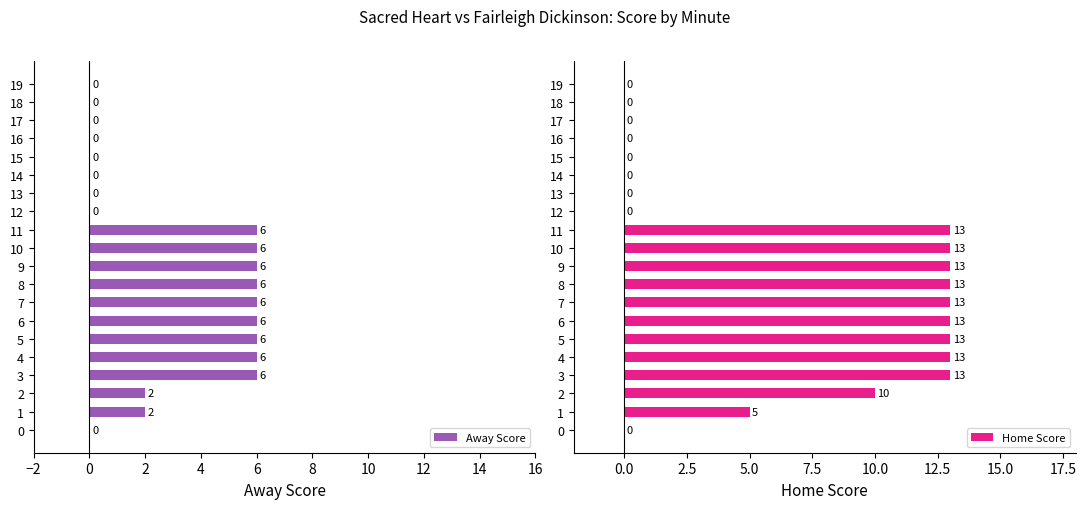

What is the value of the Home Score bar at the 2nd from the left?

5